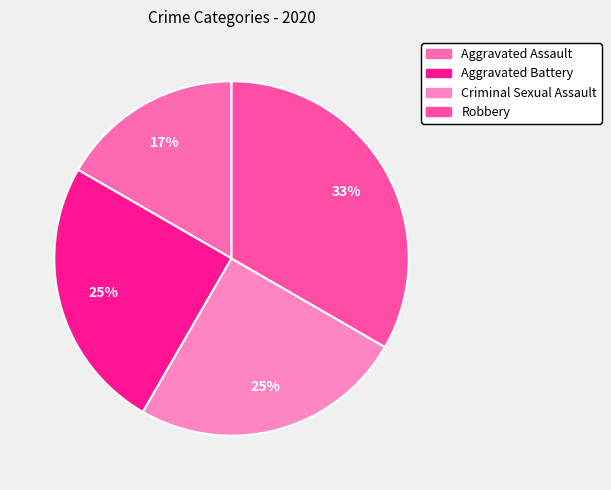

Which slice is the largest?

Robbery